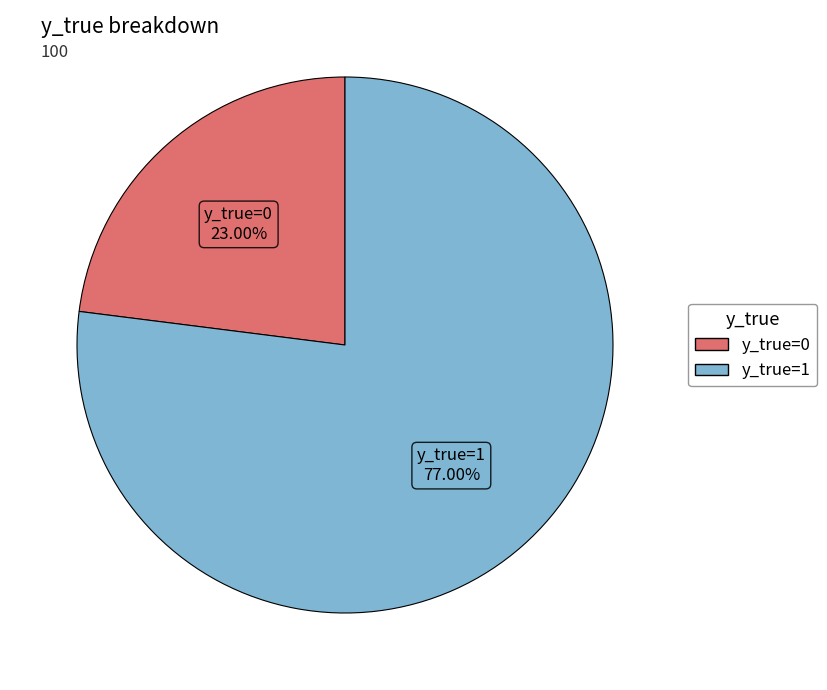

To the nearest percent, what portion does y_true=1 represent?

77%